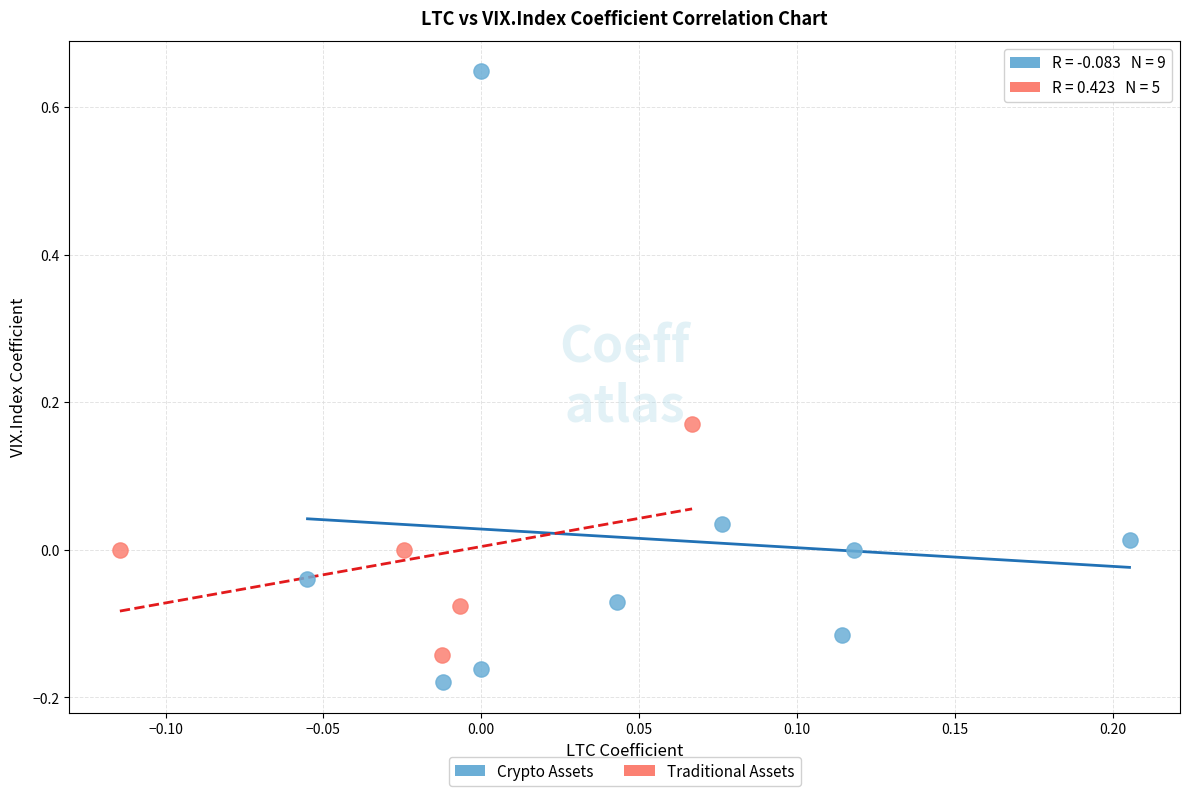

Which series has the largest Y range (max minus min)?

Crypto Assets